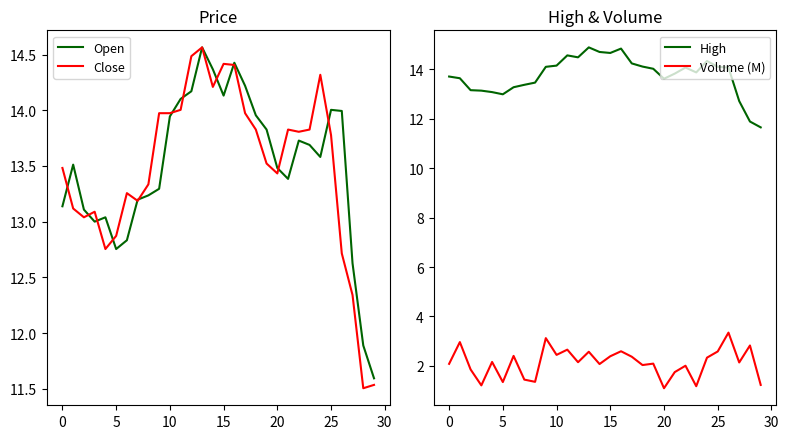

In Open, how many points are higher than both neighbors (excluding endpoints)?

6